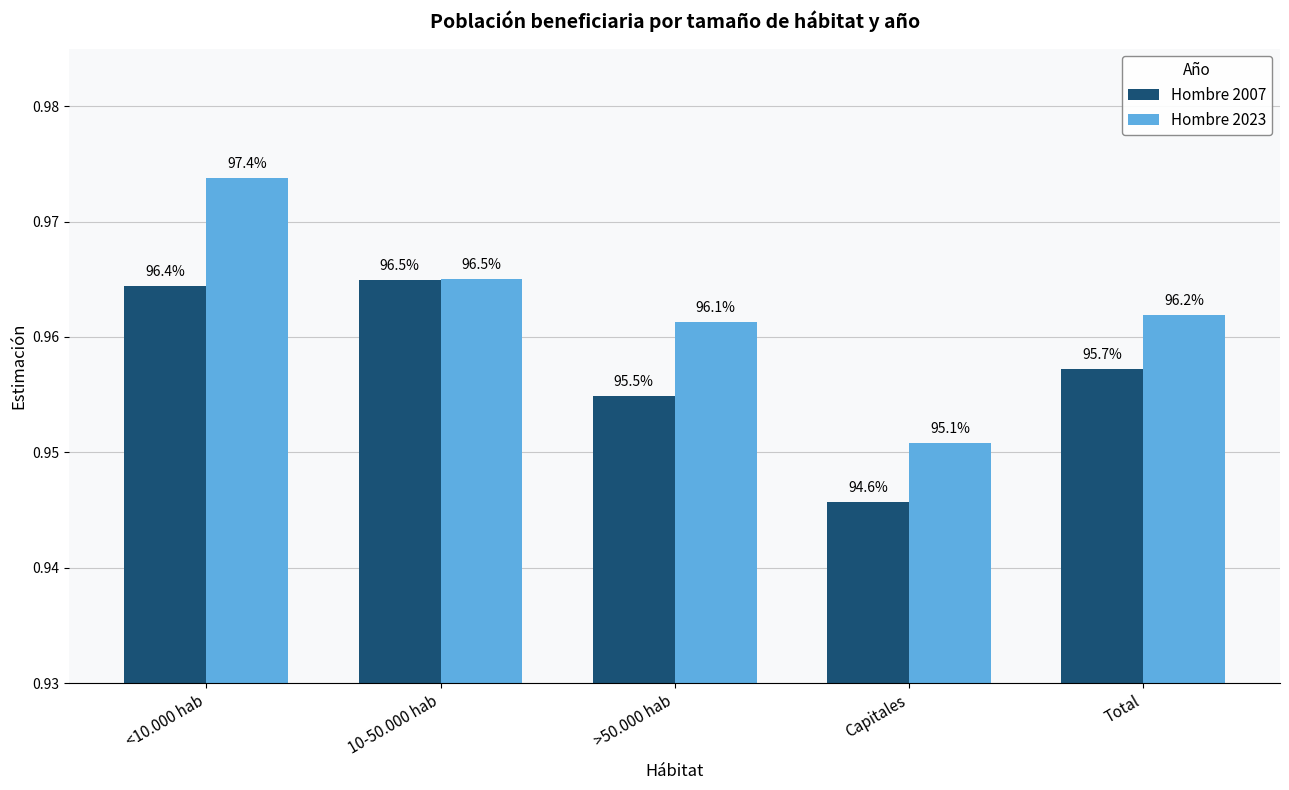

The Hombre 2023 series shows 1.0 at Total. True or false?

True